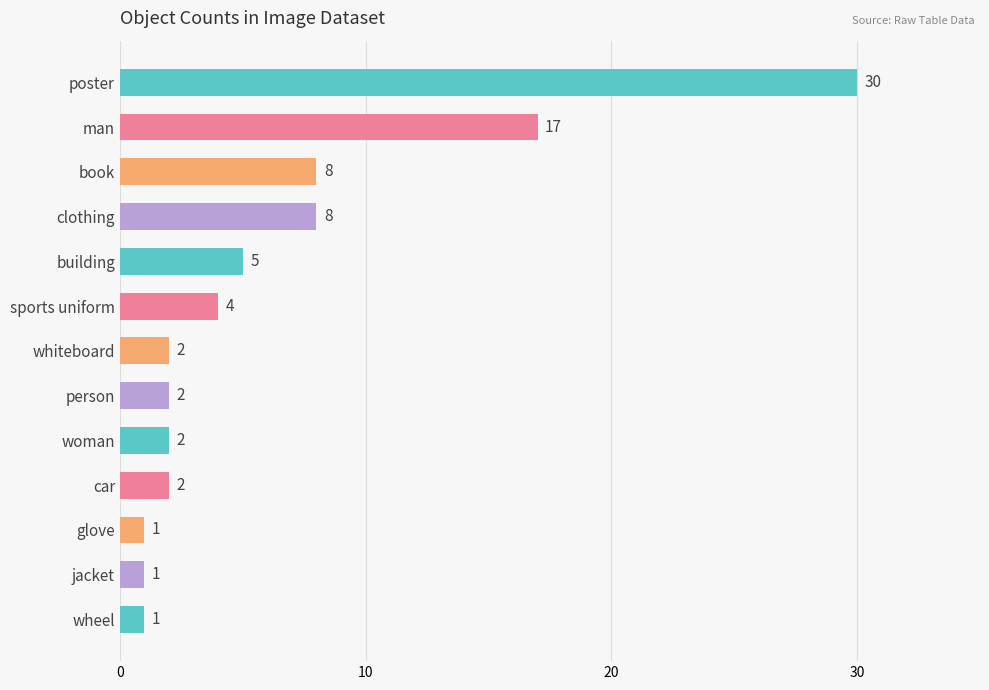

Is it true that the value at clothing is 8?

True